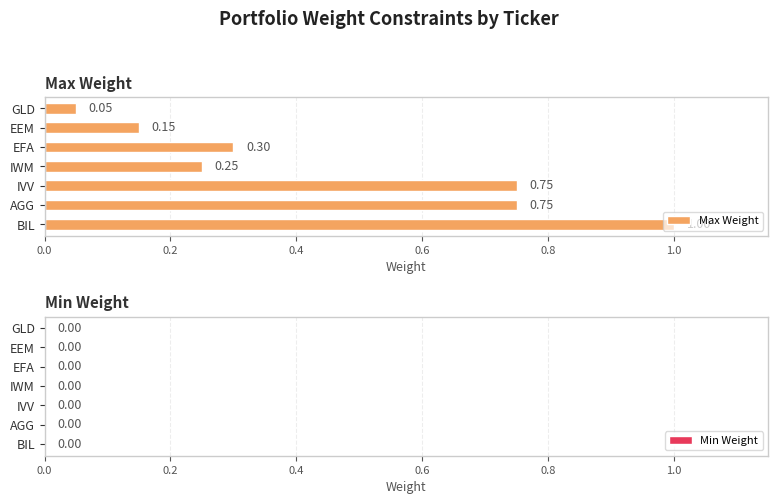

How many bars are there in total?

7